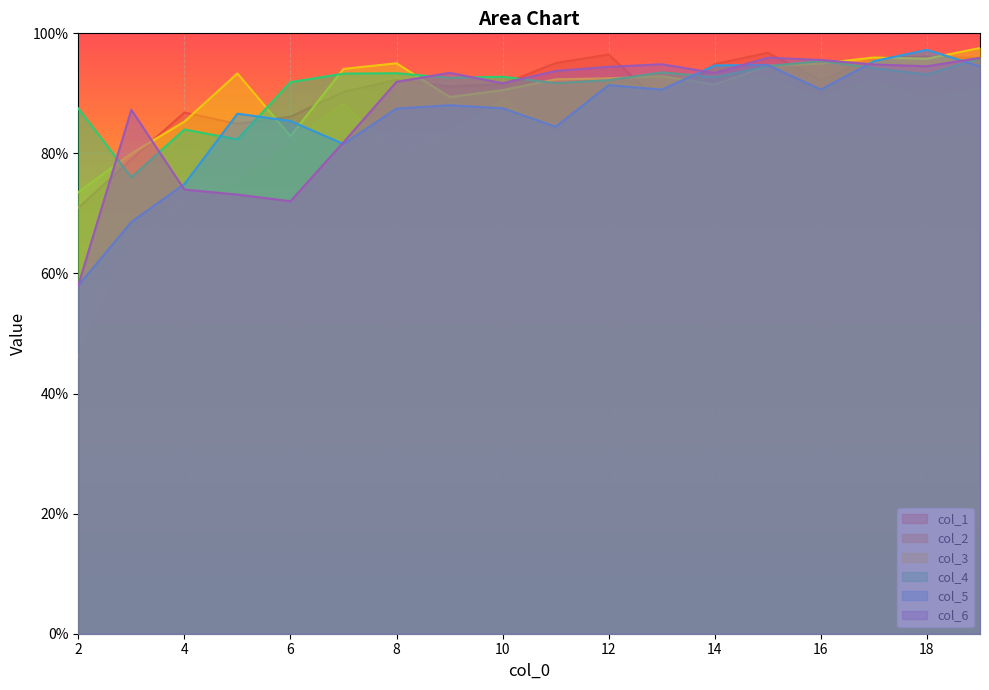

List the series in order of their peak value, lowest first.

col_2, col_4, col_6, col_1, col_5, col_3